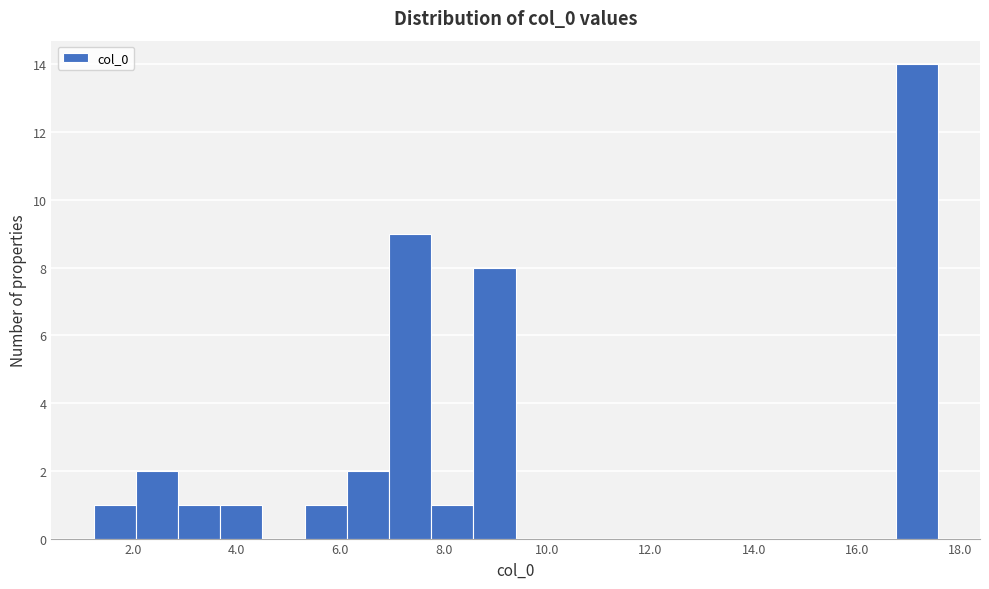

Which range on the x-axis has the tallest bar?

16.8 to 17.6